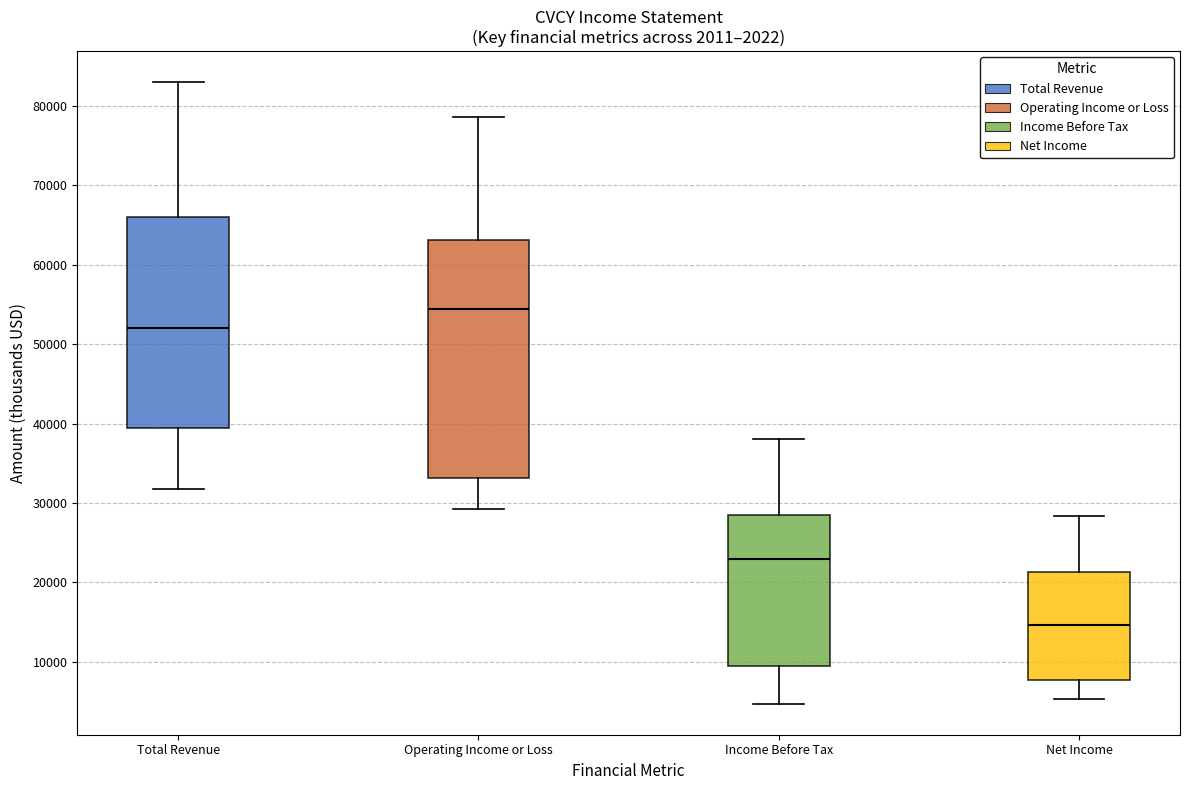

Comparing the boxes themselves (not the whiskers), which one is the tallest?

Operating Income or Loss